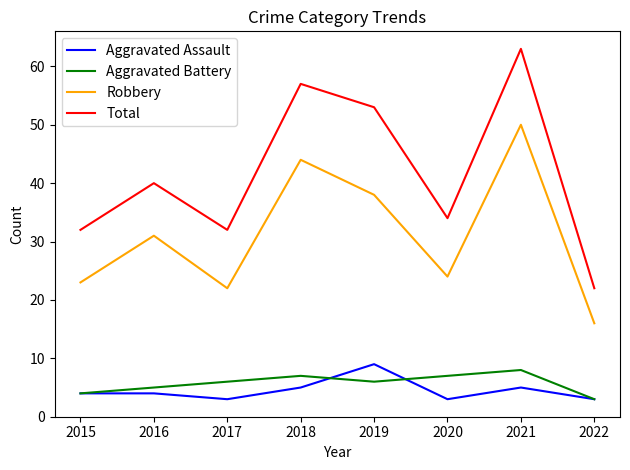

True or false: Total and Aggravated Assault intersect in this chart.

False